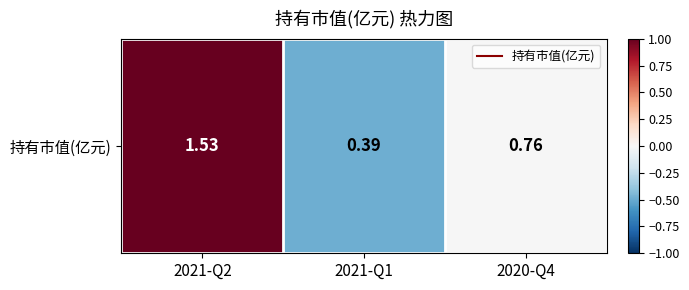

At which label is the value closest to 0?

2020-Q4